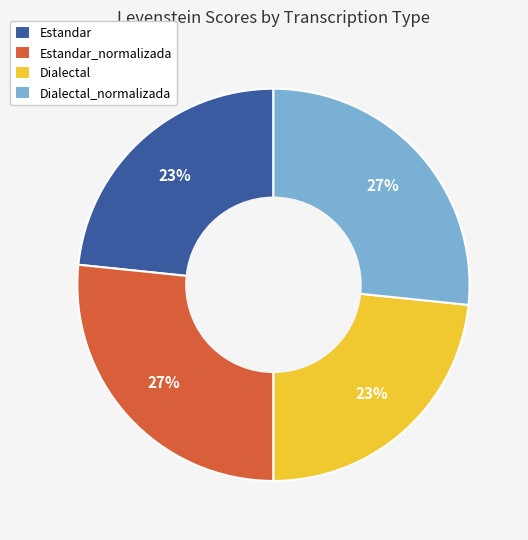

Is it true that Dialectal_normalizada is 34% of the pie?

False